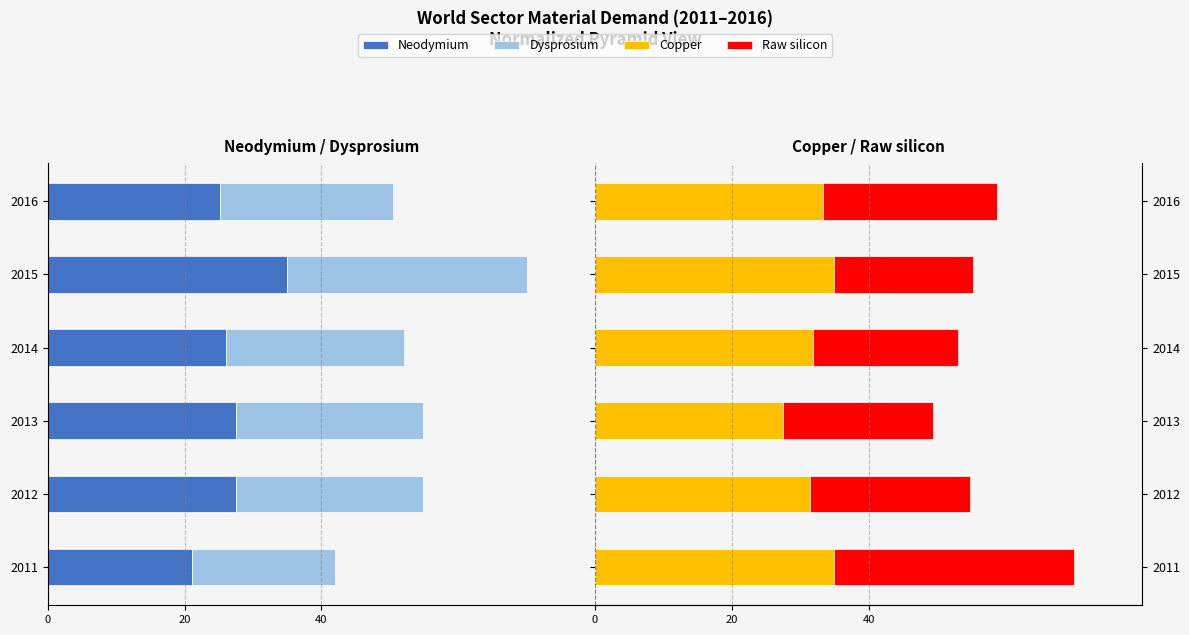

Reading right to left, list all the values displayed in this chart.

Neodymium: -25.3	-35.0	-26.1	-27.5	-27.5	-21.1
Dysprosium: -25.2	-35.0	-26.0	-27.4	-27.4	-21.0
Copper: 33.3	35.0	31.8	27.5	31.4	35.0
Raw silicon: 25.4	20.3	21.2	21.9	23.4	35.0